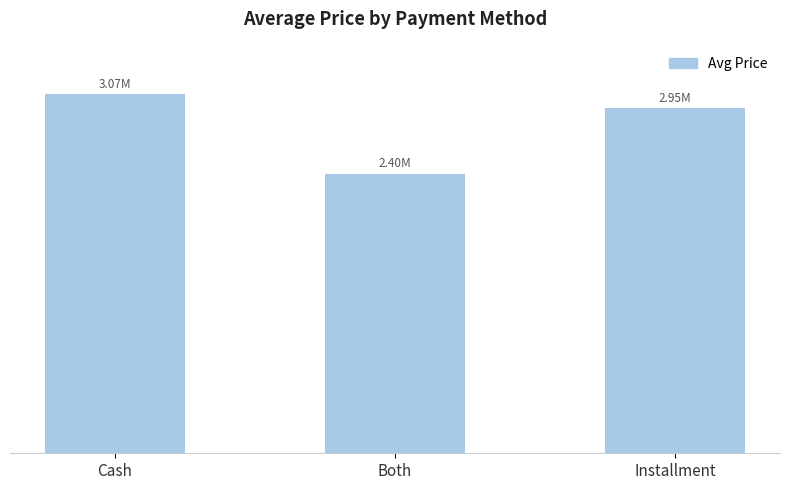

List the labels in order of value, smallest first.

Both, Installment, Cash